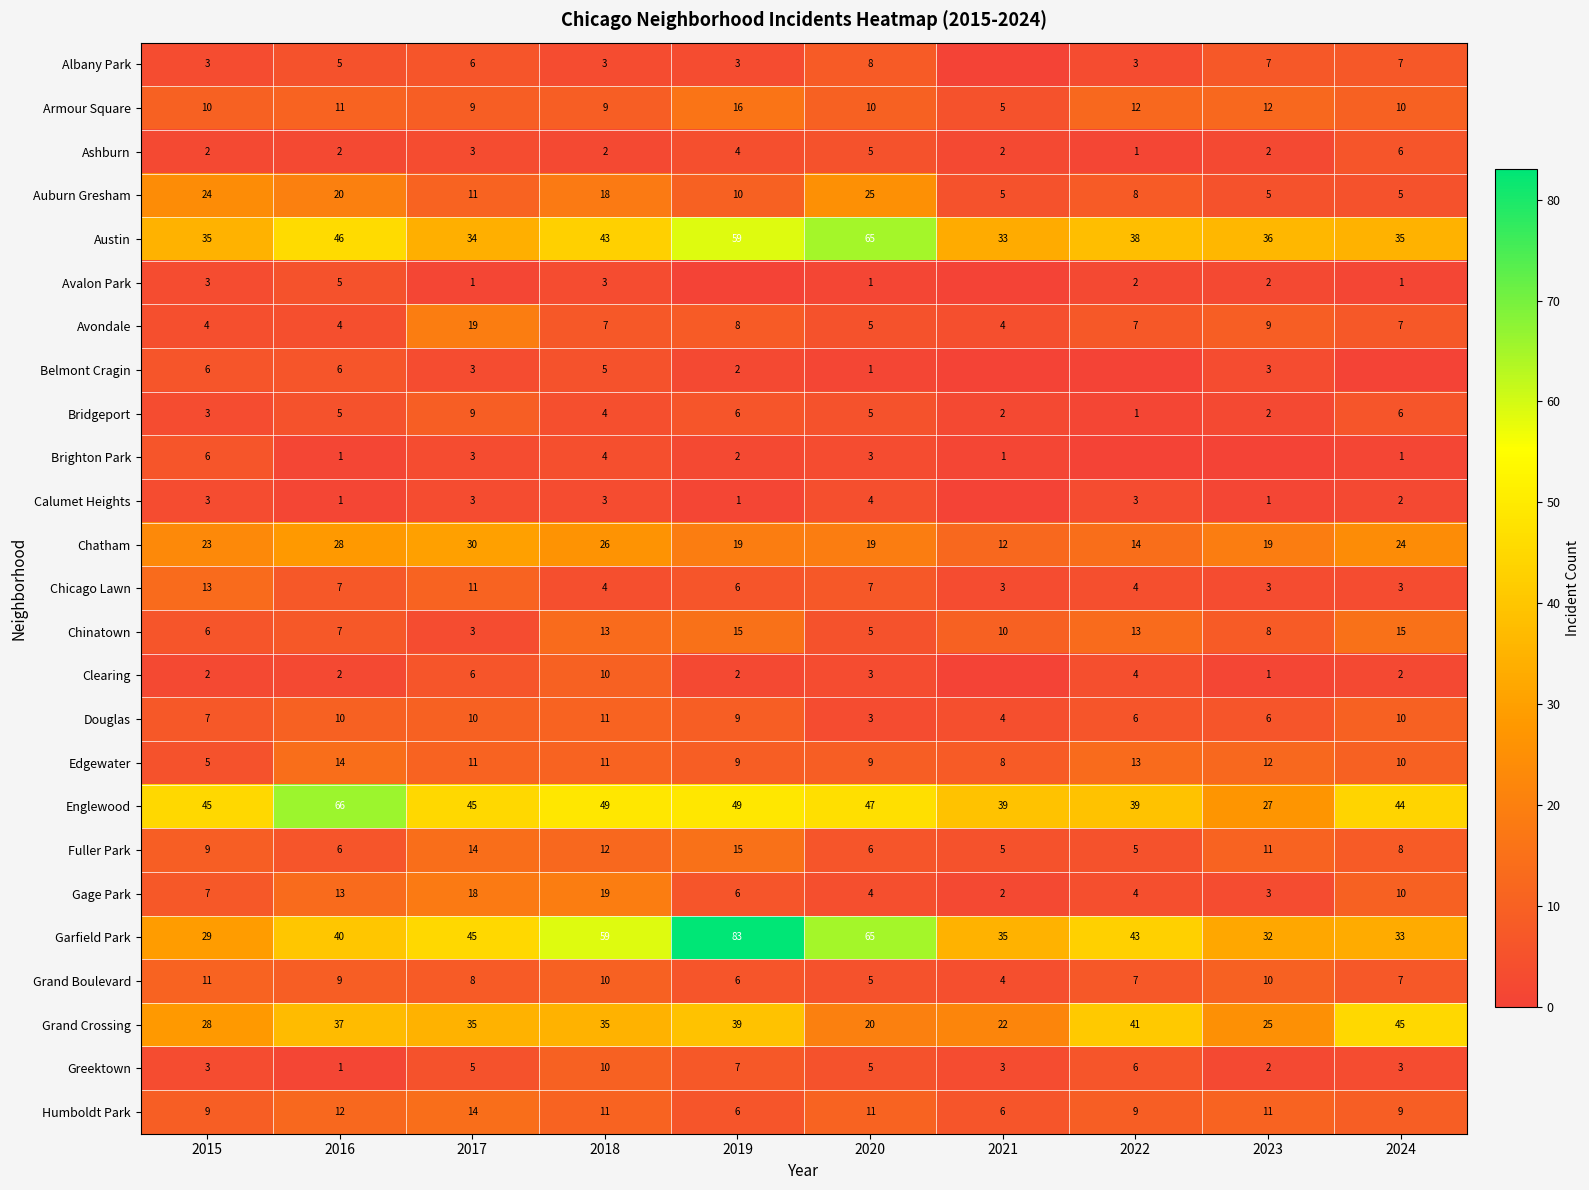

True or false: Chatham has a value of 27 at 2019.

False